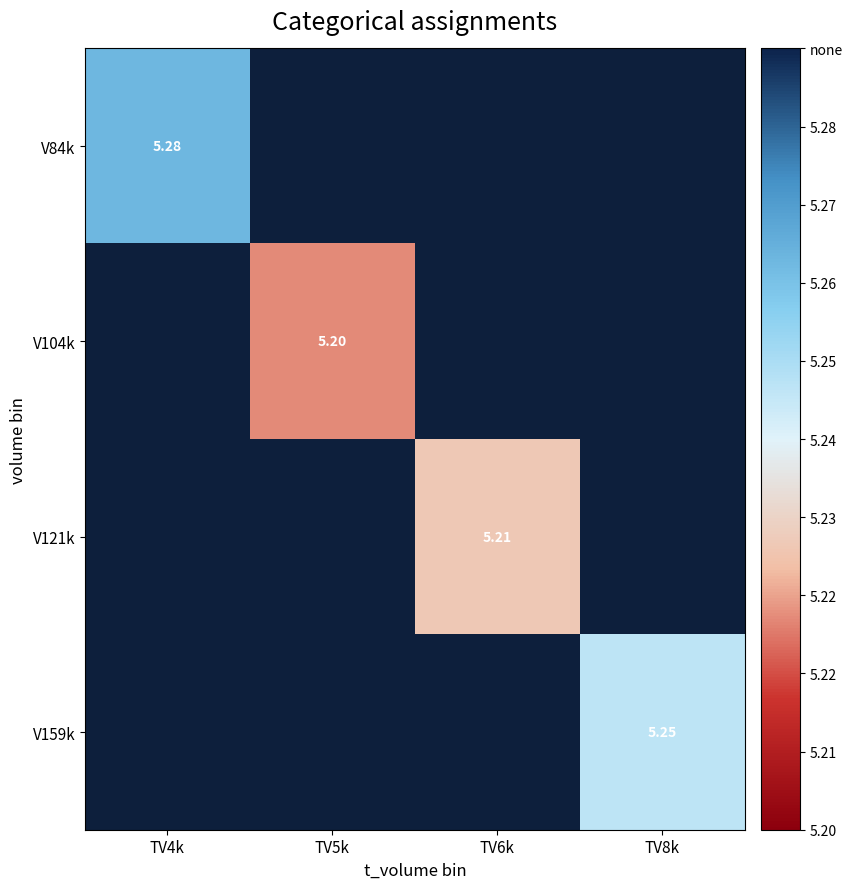

Where is V84k nearest to the value 5?

TV4k